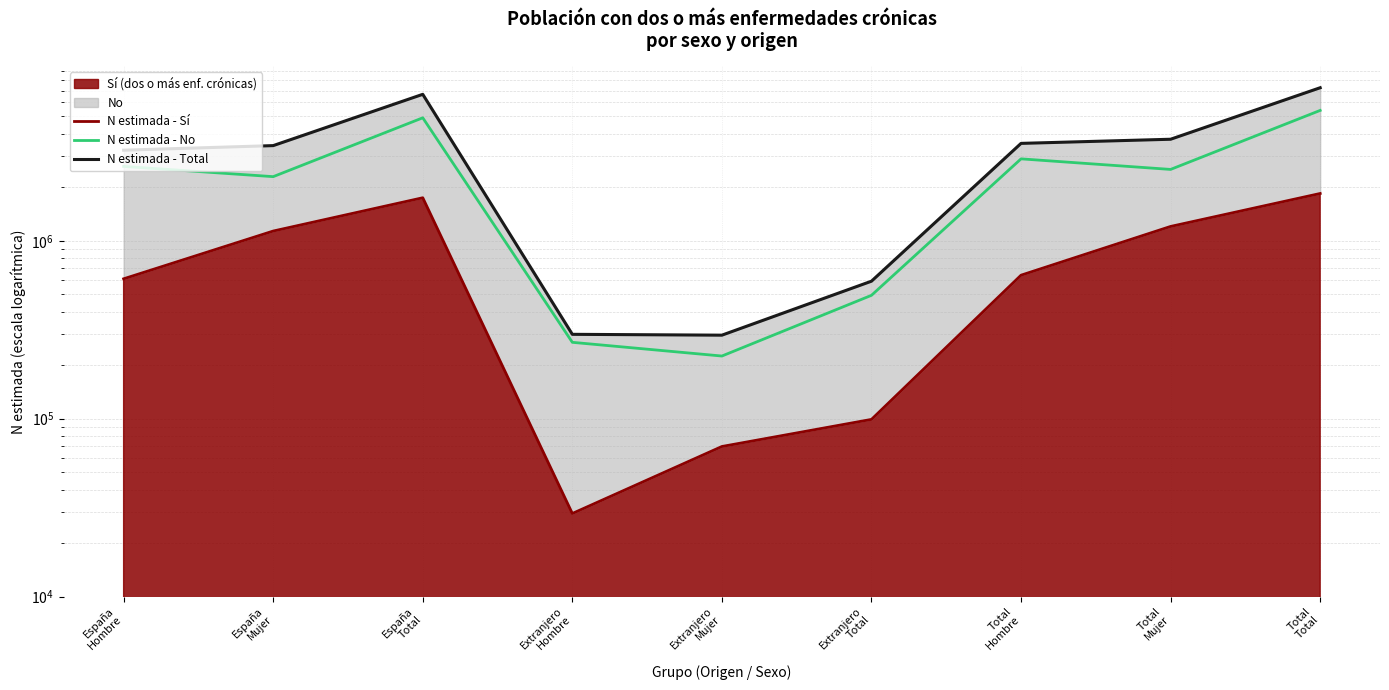

In N estimada - Total, how many points are lower than both neighbors (excluding endpoints)?

1